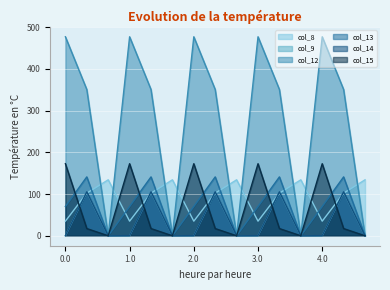

Count the number of data series in this chart.

6